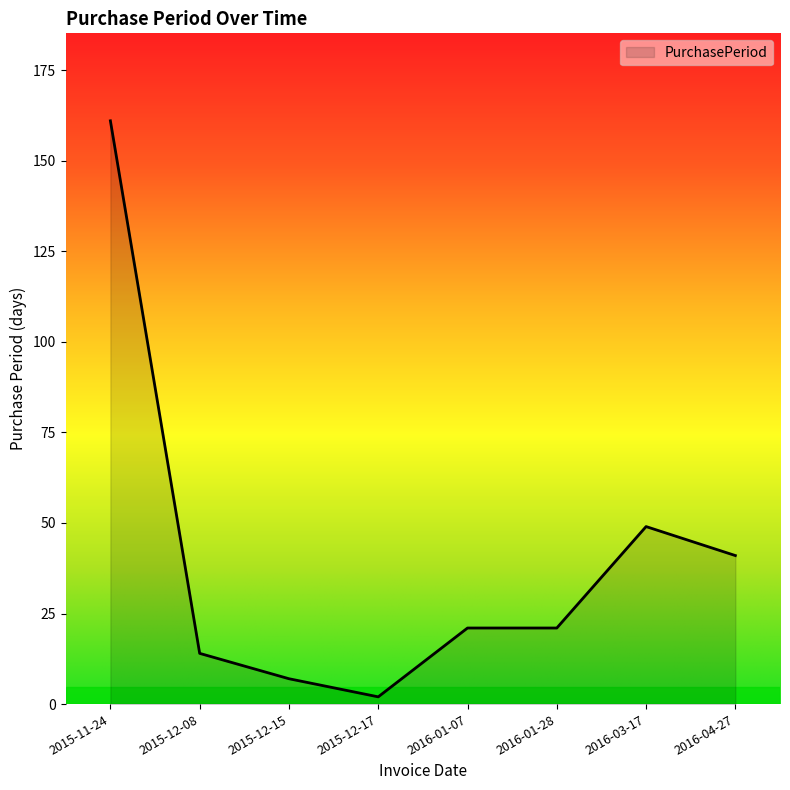

The chart shows a value of 27 at 2016-04-27. True or false?

False